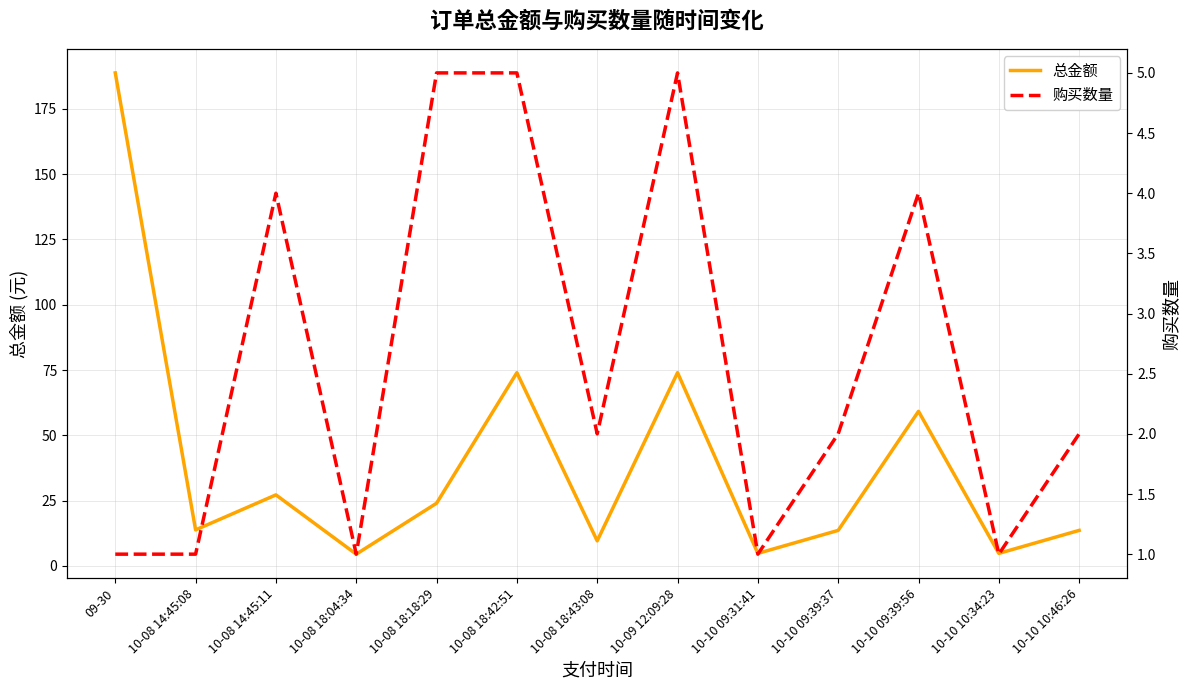

What is the difference between the second highest and minimum values in the 总金额 series?

69.5